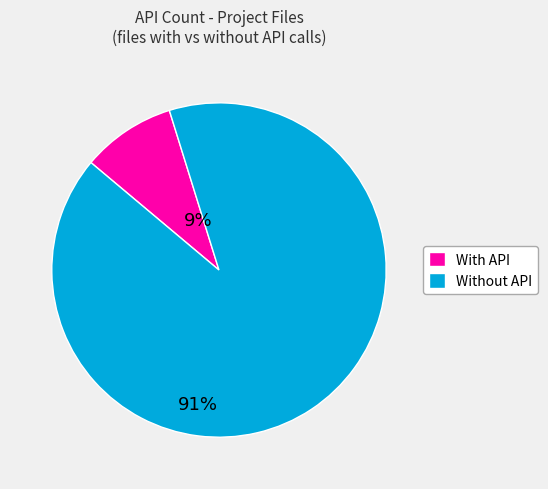

Does any single category account for the majority?

Yes